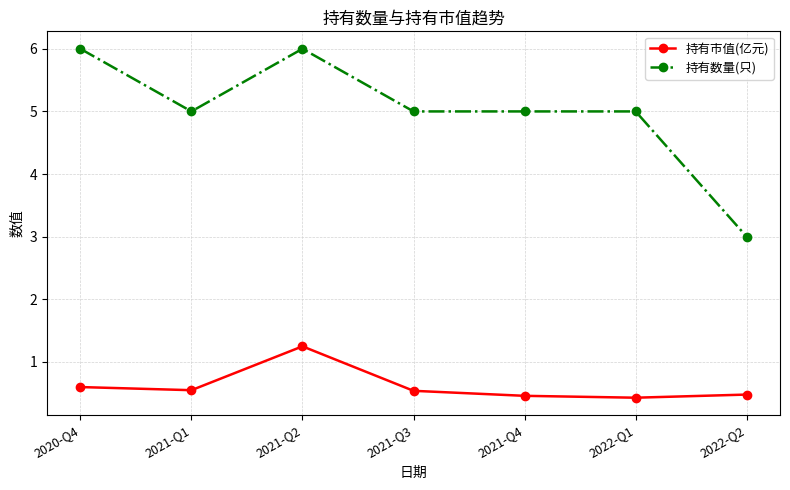

Which series has the widest spread of values?

持有数量(只)